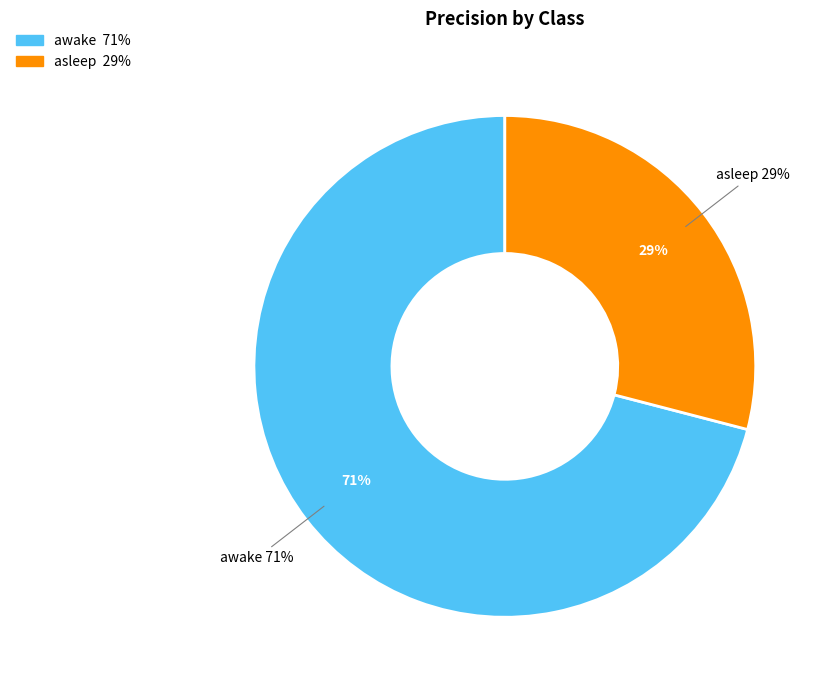

Does awake represent more than half of the total?

Yes